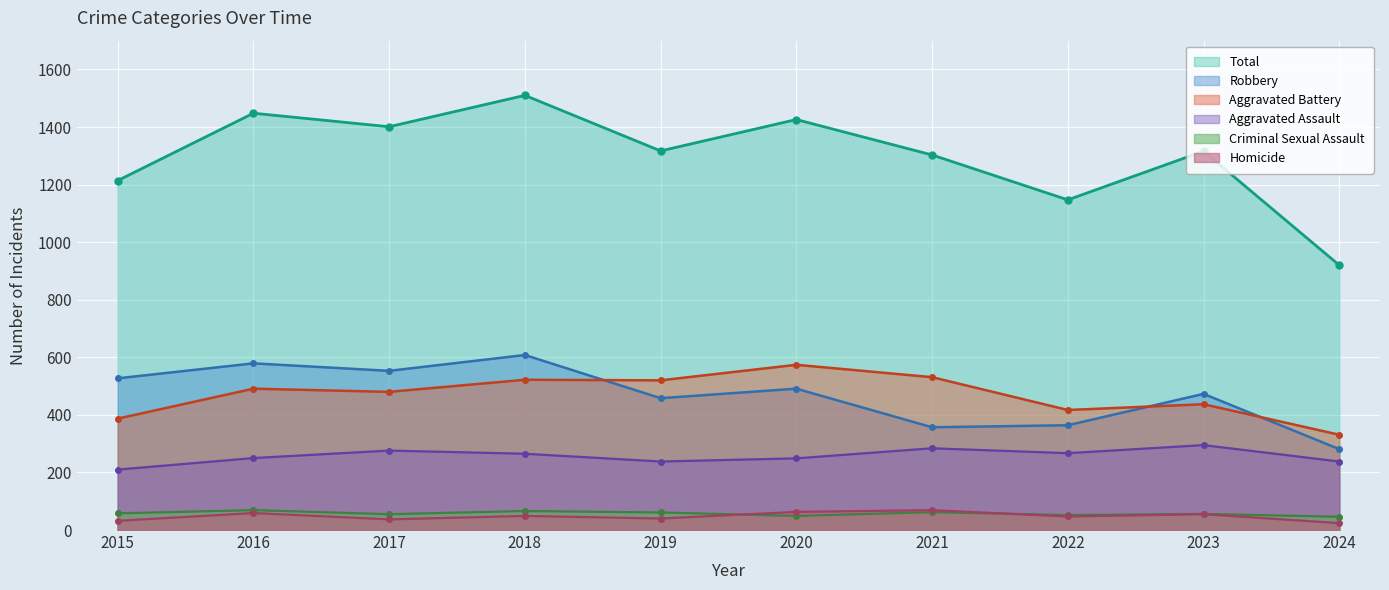

Read the Homicide value at 2023.

55